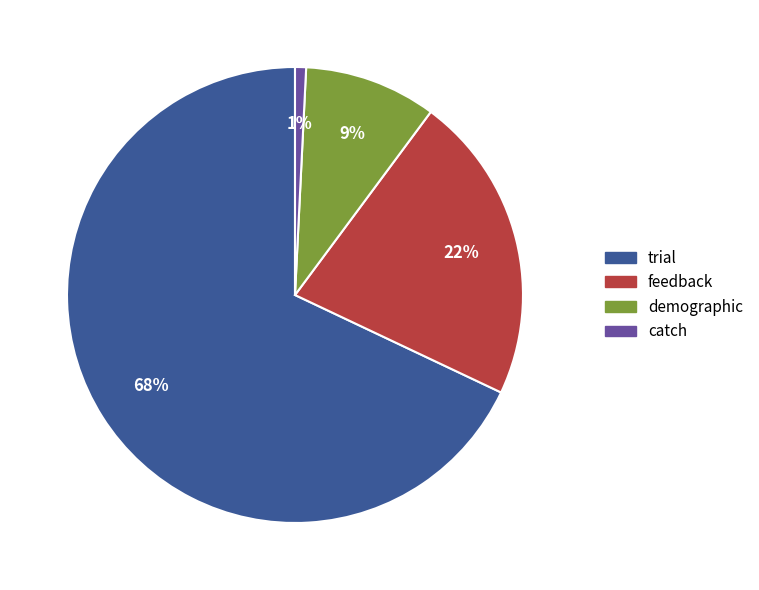

True or false: catch accounts for 1% of the total.

True